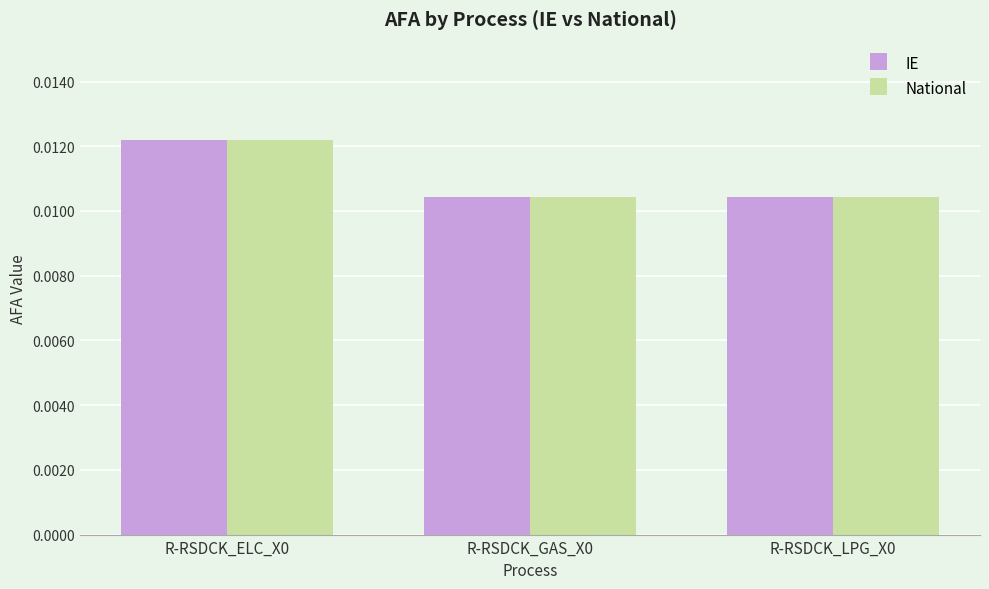

At how many categories does at least one series exceed 0?

3